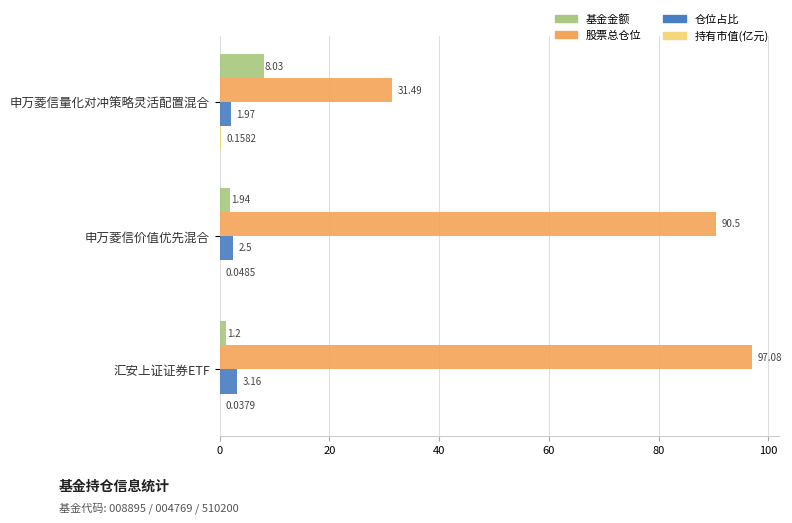

At which category does the chart reach its peak across all series?

汇安上证证券ETF